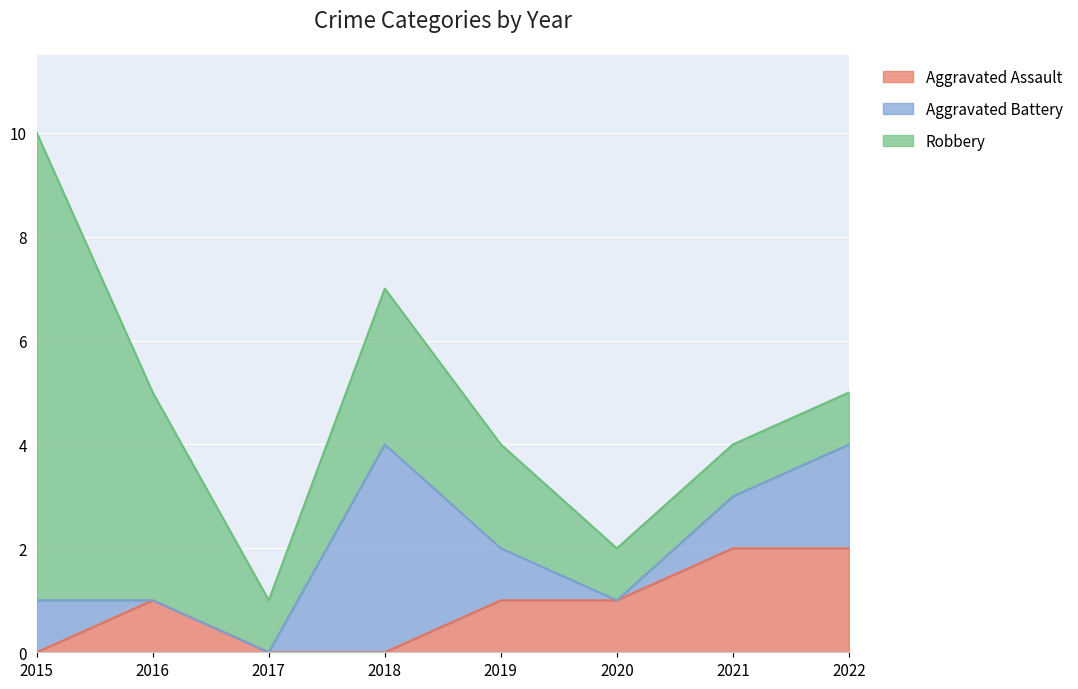

Is it true that Aggravated Battery equals 0 at 2017?

True